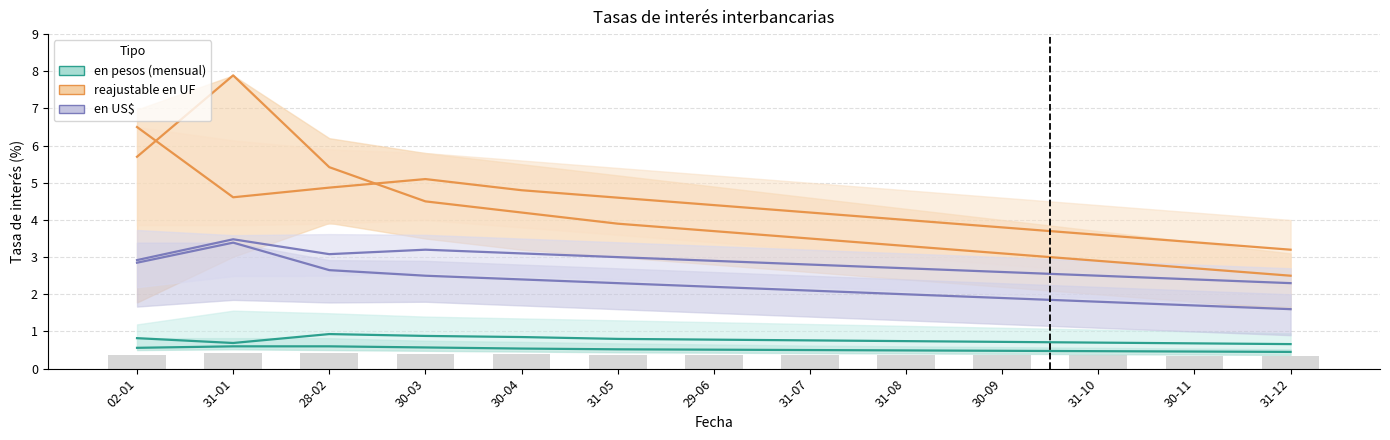

At how many categories does at least one series exceed 3?

13